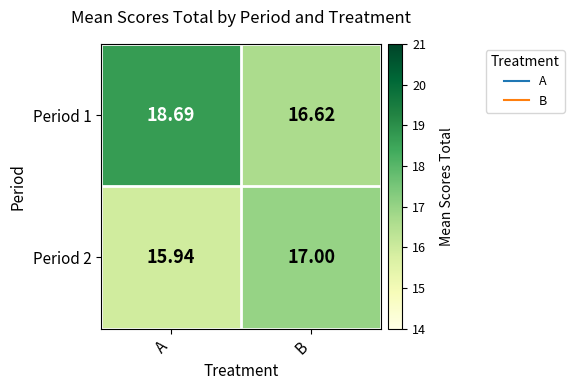

At which label does Period 1 first exceed 18?

A